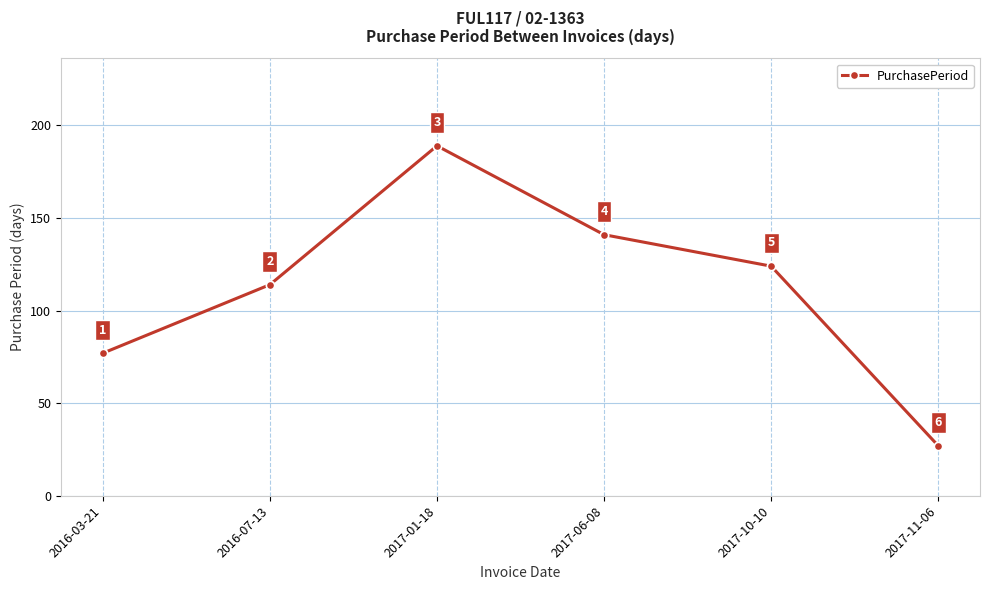

Which label corresponds to the smallest value in the chart?

2017-11-06